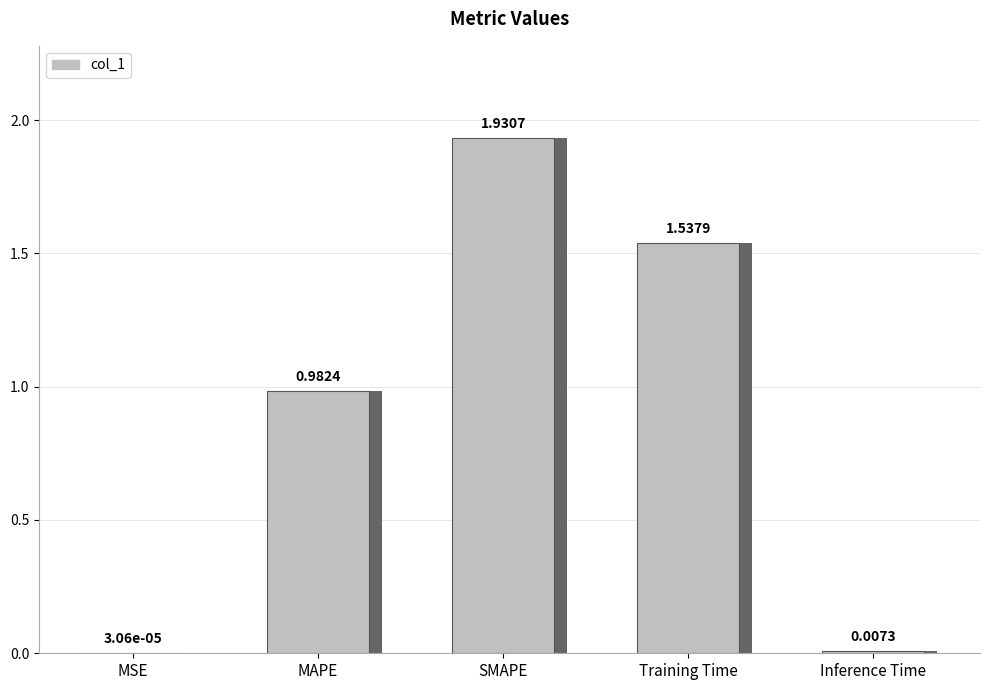

What is the average value?

0.9